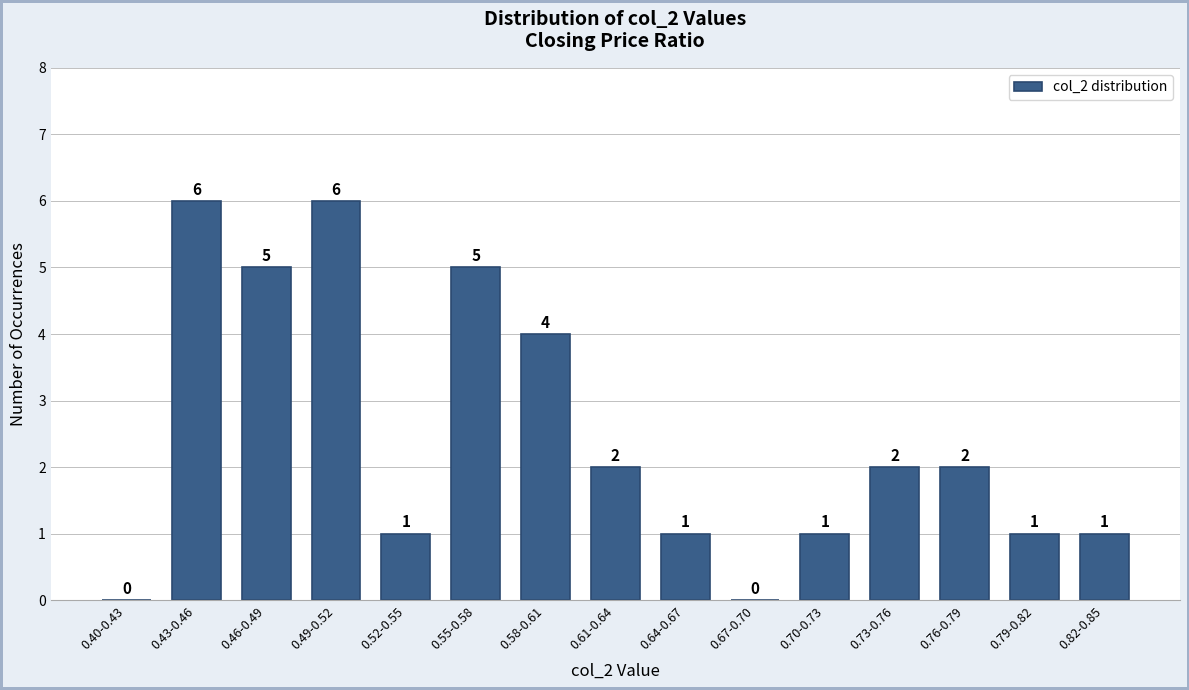

Reading left to right, what are all the values shown in this chart?

0.40-0.43=0	0.43-0.46=6	0.46-0.49=5	0.49-0.52=6	0.52-0.55=1	0.55-0.58=5	0.58-0.61=4	0.61-0.64=2	0.64-0.67=1	0.67-0.70=0	0.70-0.73=1	0.73-0.76=2	0.76-0.79=2	0.79-0.82=1	0.82-0.85=1